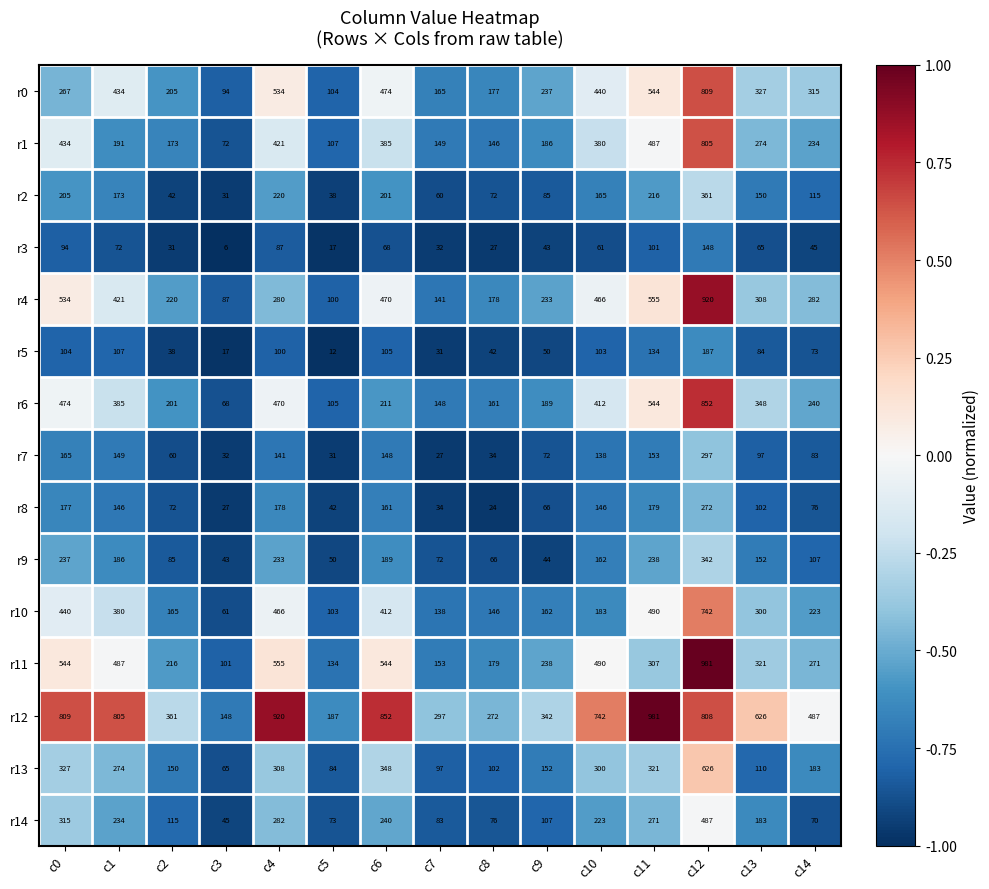

Is the value of r14 at c7 greater than the value of r8 at c10?

No